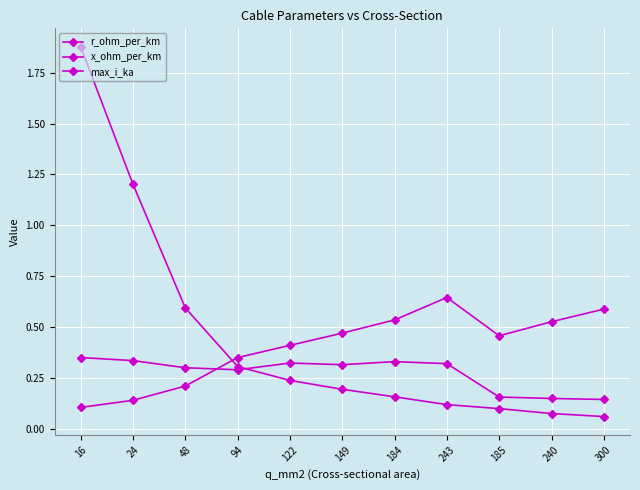

How many series are shown in this chart?

3